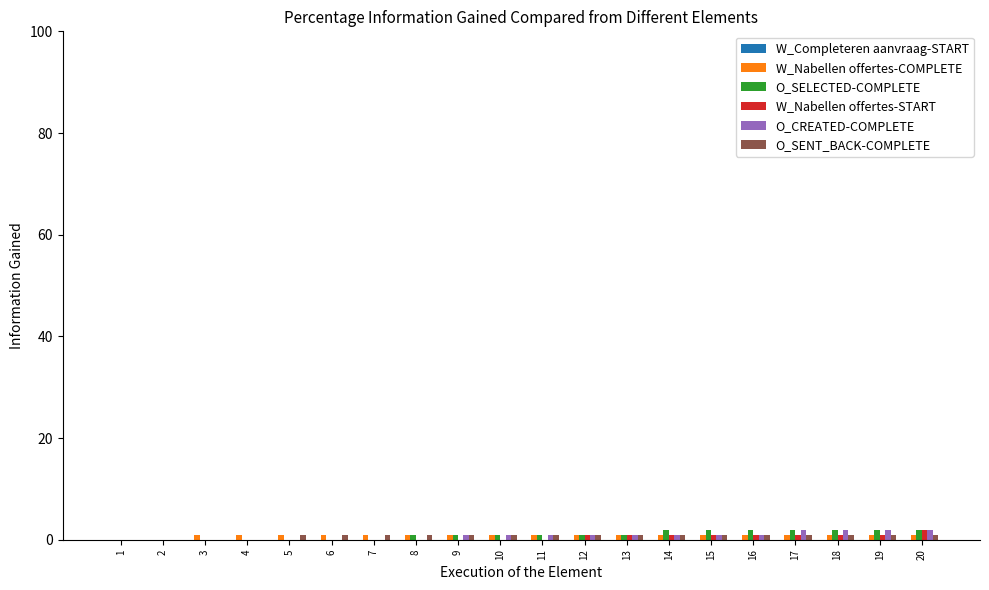

True or false: W_Nabellen offertes-COMPLETE has a value of 1 at 19.

True